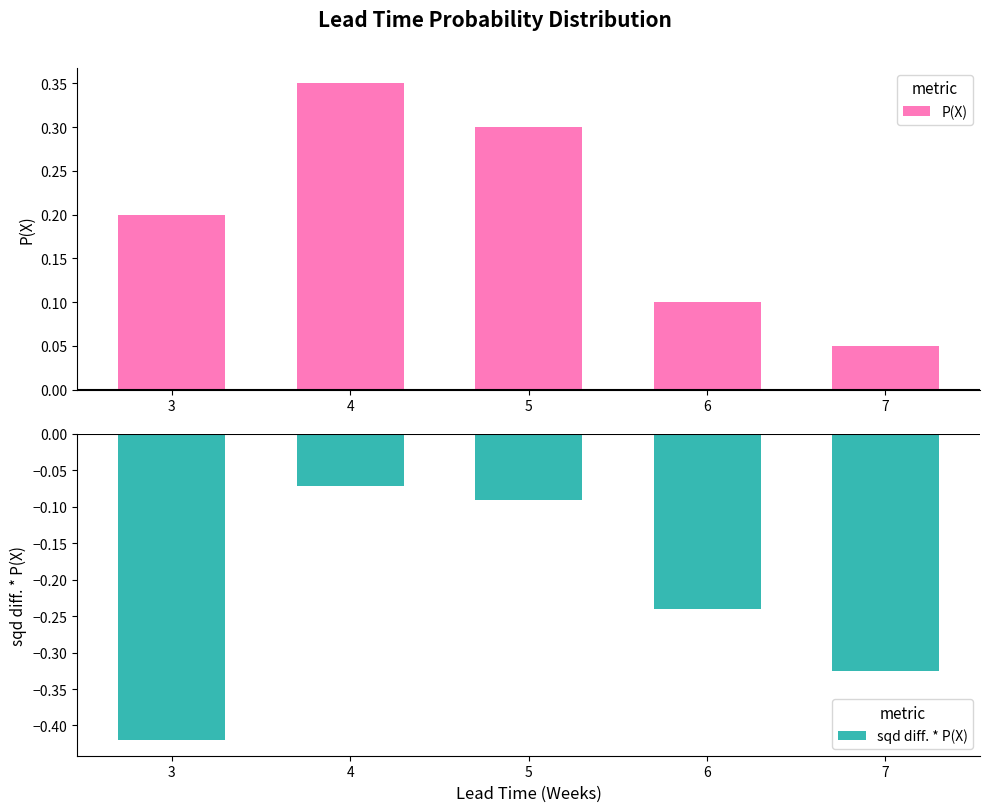

What is the difference between the maximum and minimum values in the sqd diff. * P(X) series?

0.3